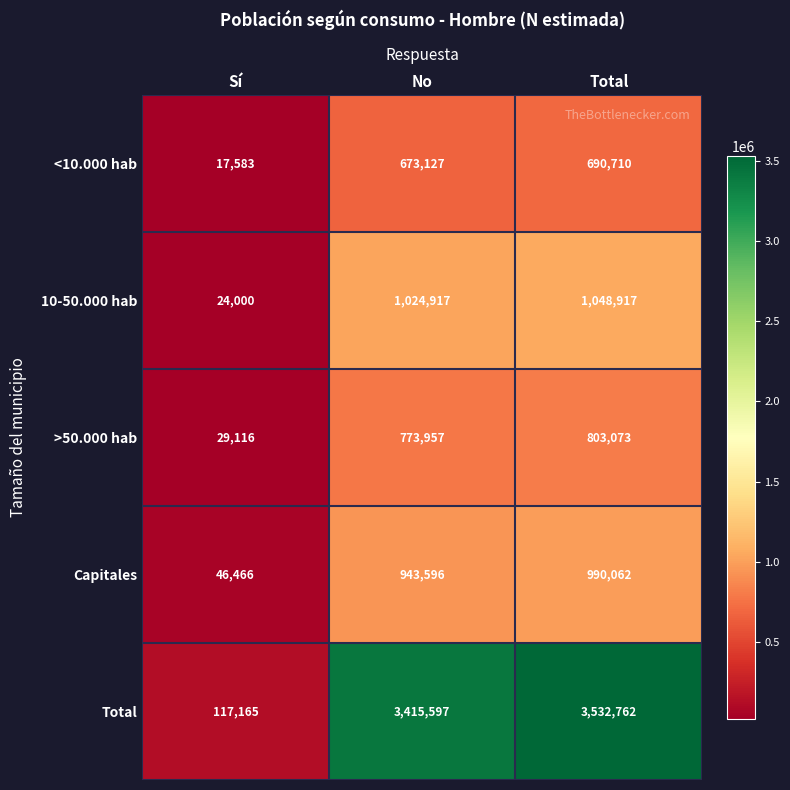

What is the greatest value displayed?

3532762